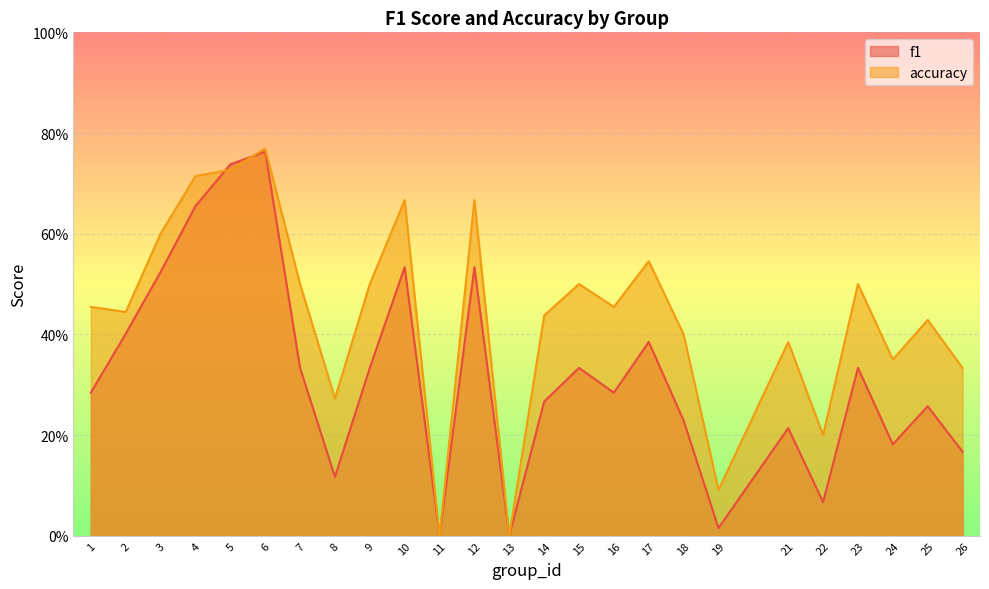

At which category does f1 reach its first local valley?

8